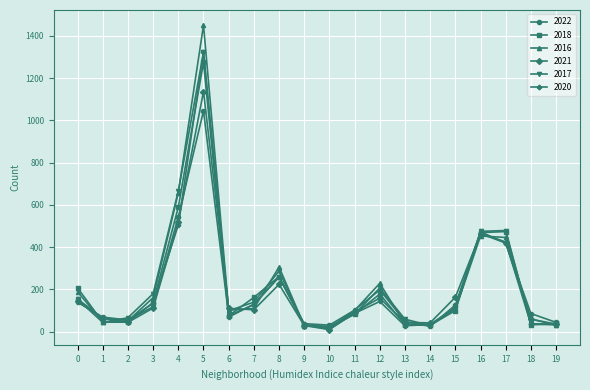

Which series has the largest range (max minus min)?

2016